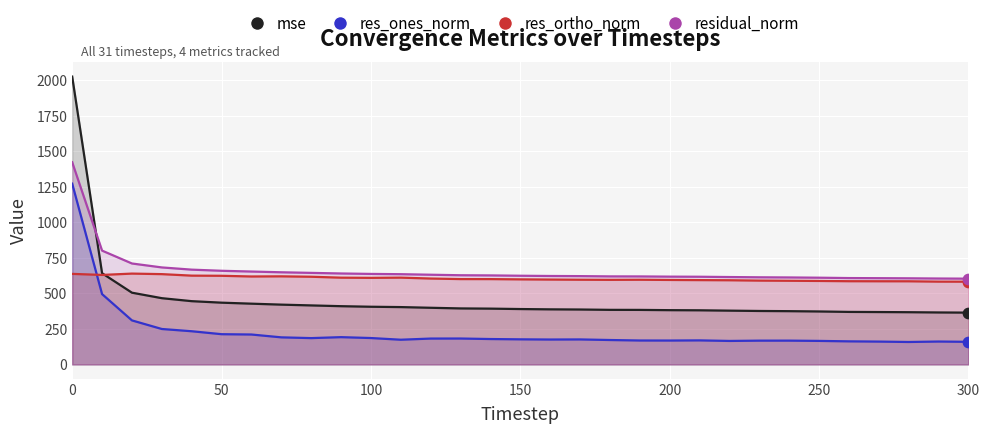

What are all the series names shown in the legend?

mse, res_ones_norm, res_ortho_norm, residual_norm